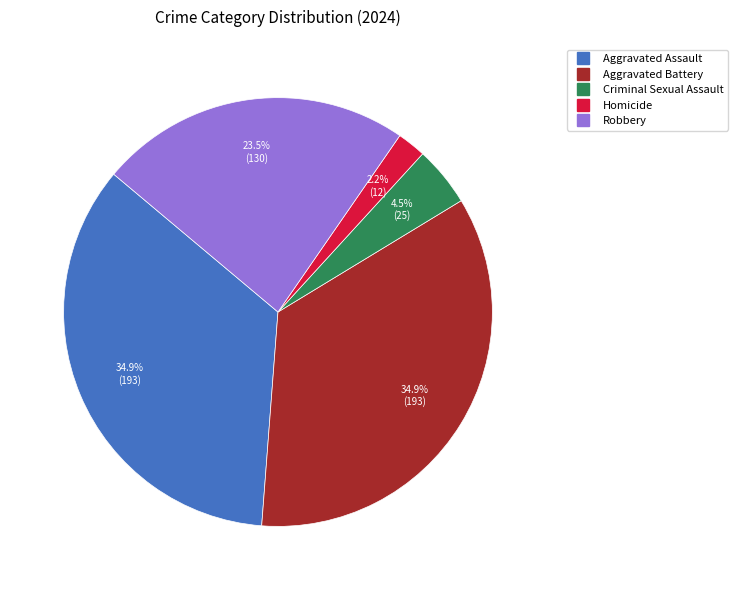

What is the smallest slice in the pie chart?

Homicide